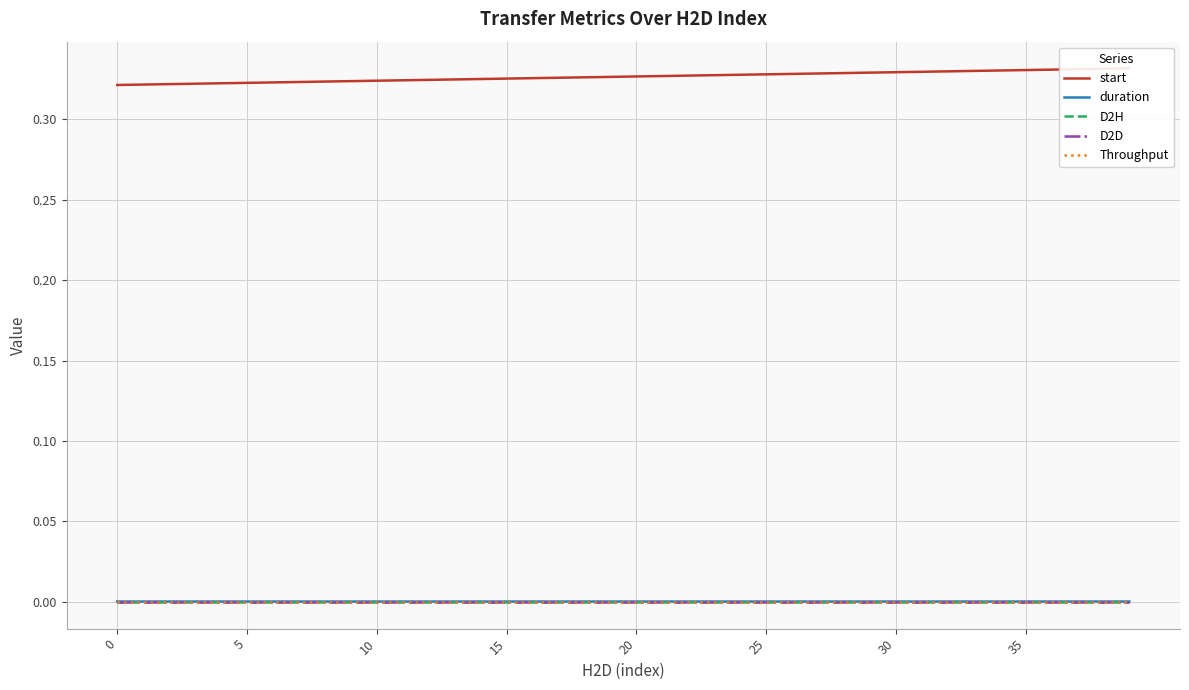

What are all the series names shown in the legend?

start, duration, D2H, D2D, Throughput